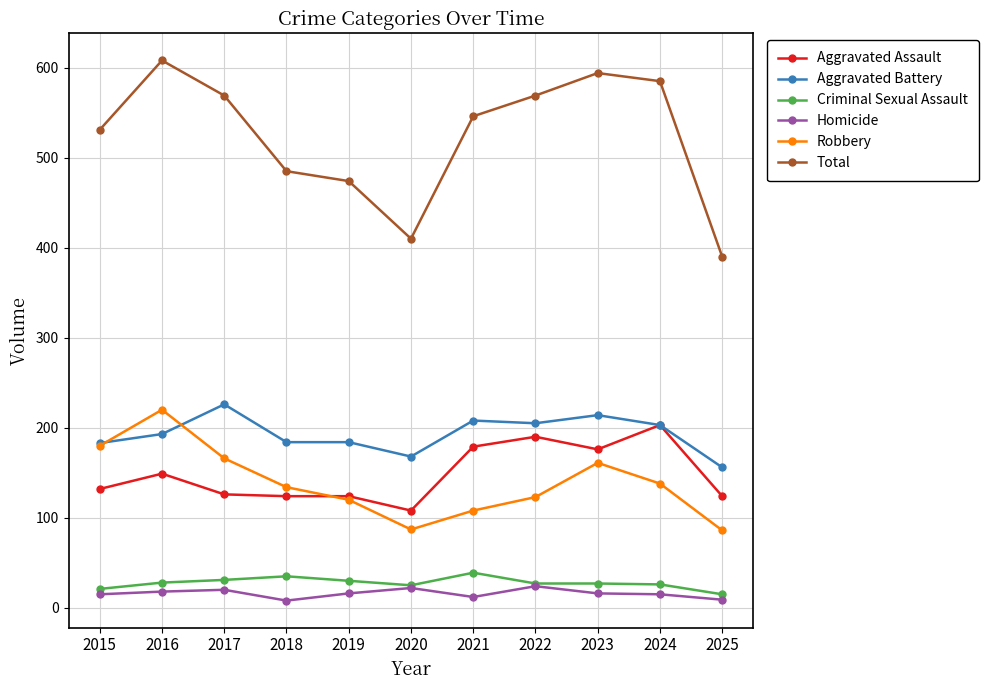

At 2018, list the series in order from largest to smallest.

Total, Aggravated Battery, Robbery, Aggravated Assault, Criminal Sexual Assault, Homicide